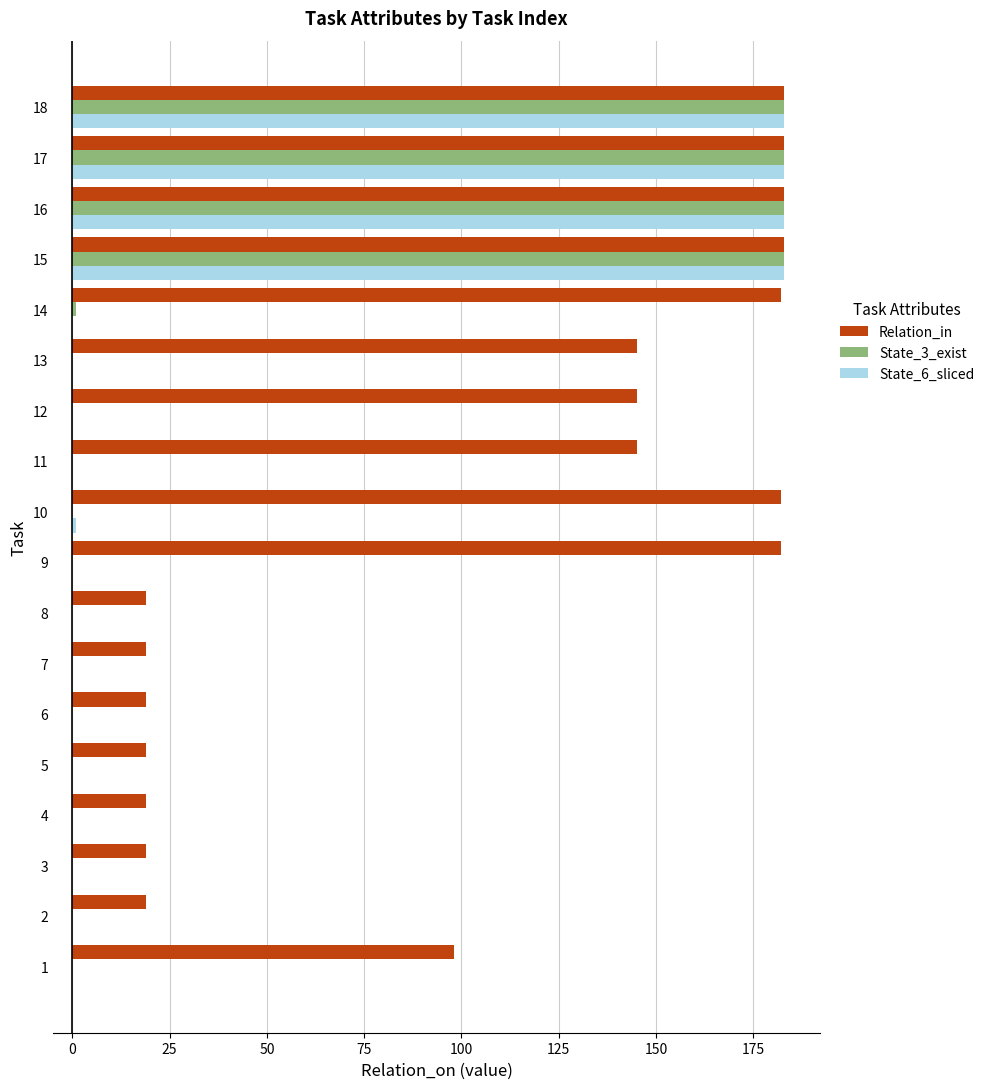

Is the value of Relation_in at 18 greater than the value of State_6_sliced at 2?

Yes